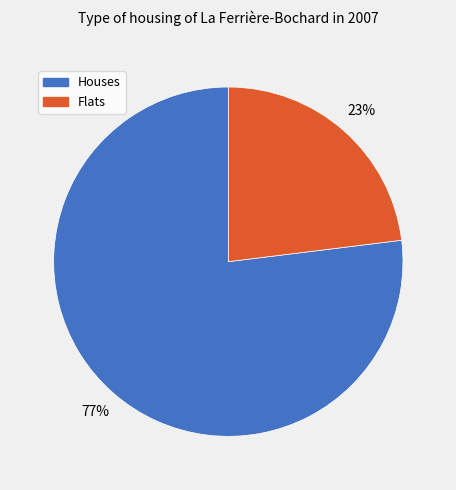

To the nearest percent, what percentage of the pie is Flats?

23%